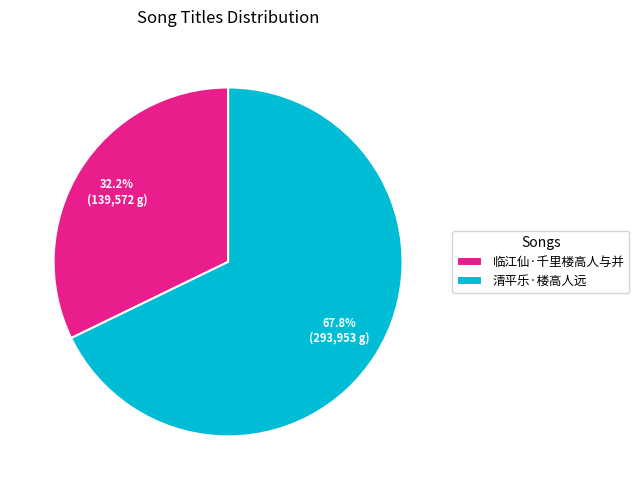

Which category has the biggest portion of the pie?

清平乐·楼高人远